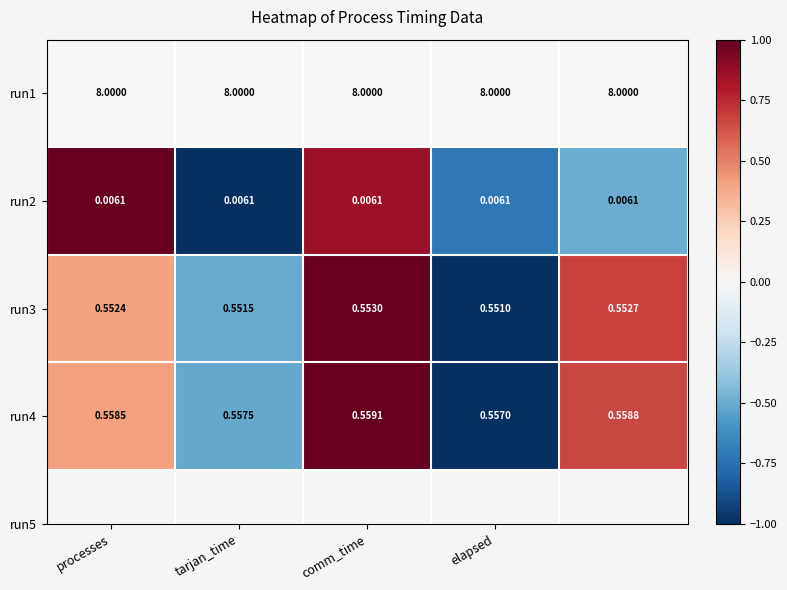

Count the number of data series in this chart.

4